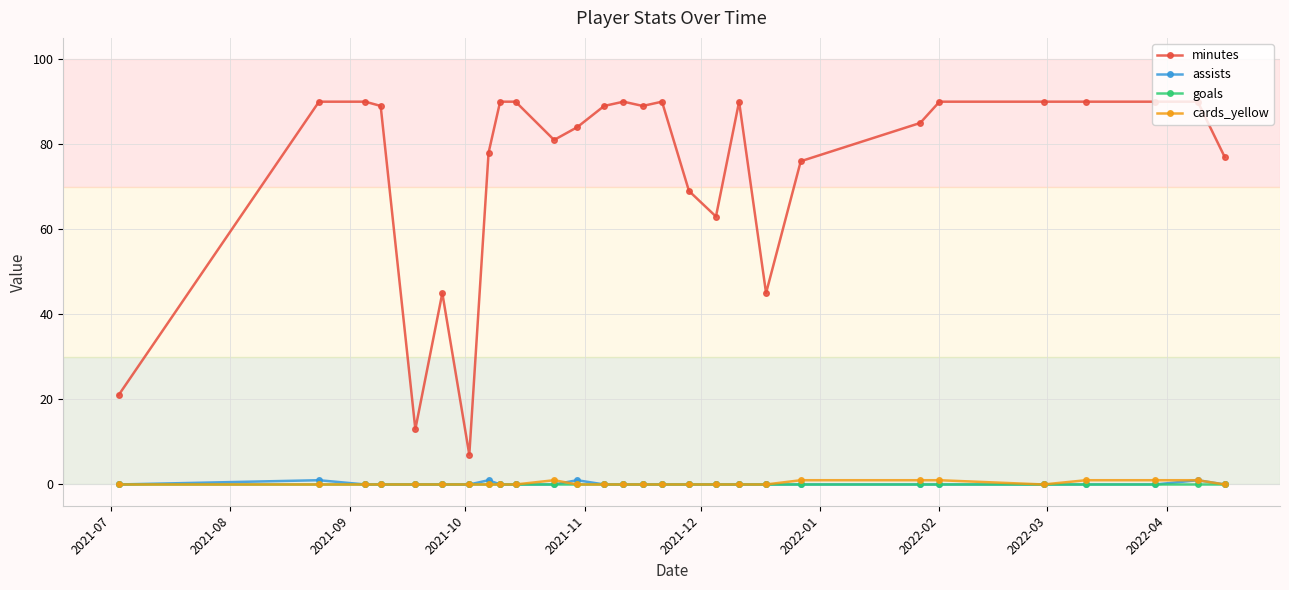

What is the value of the minutes point at the 27th from the left?

90